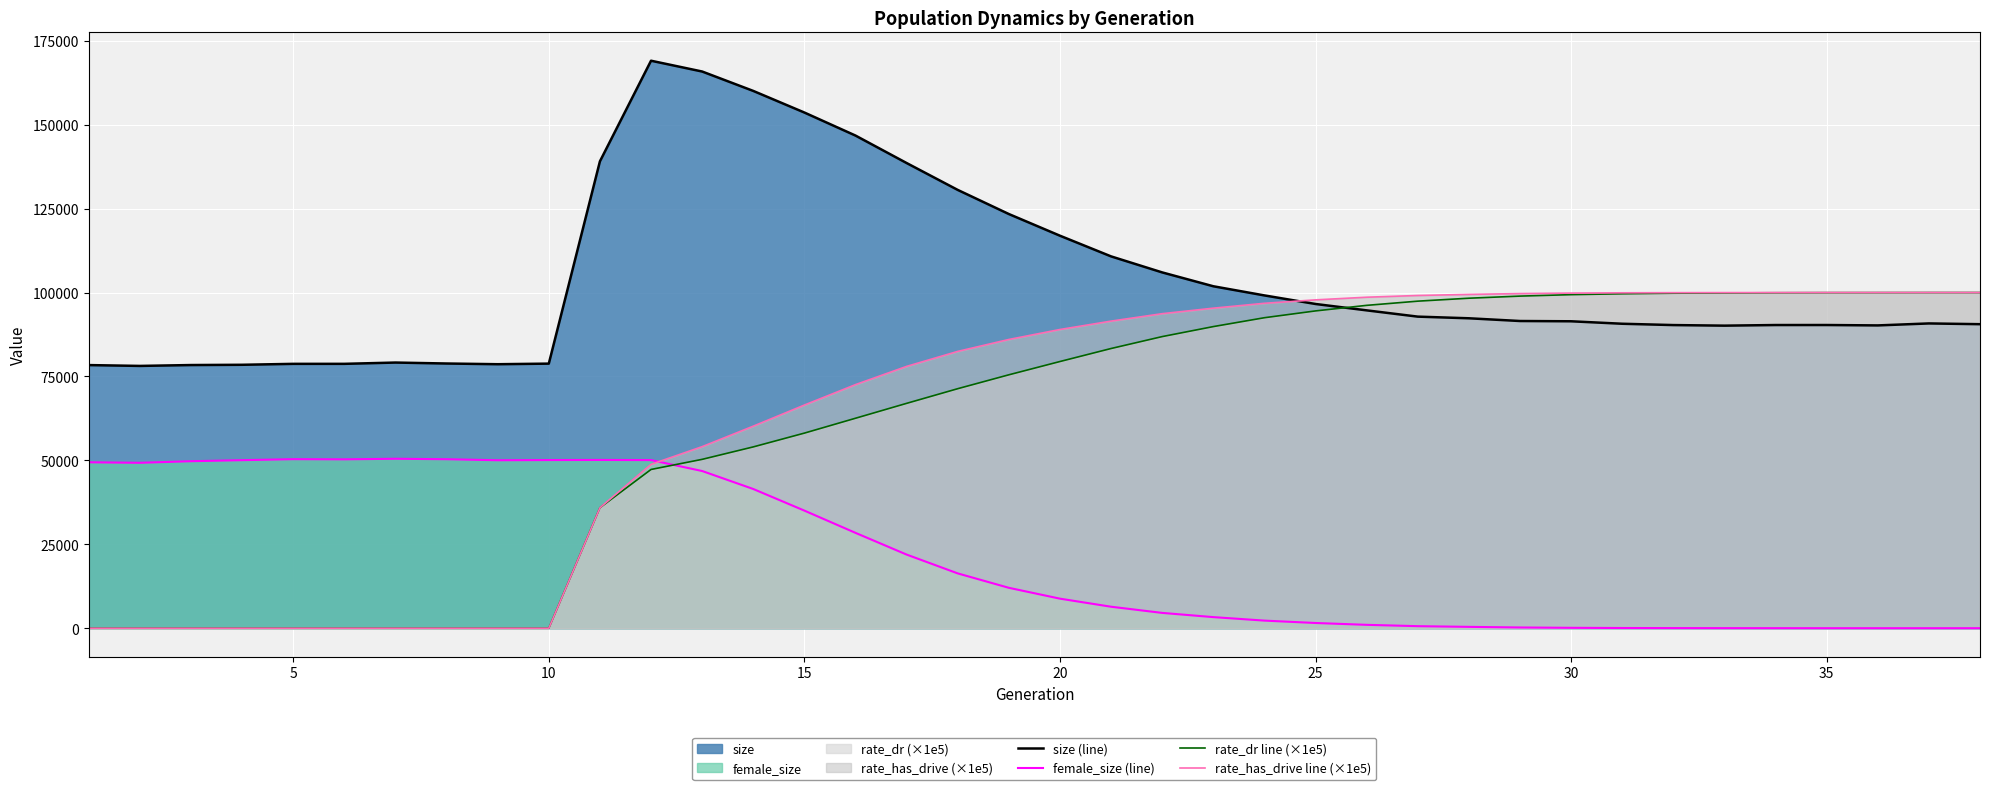

How many positive values does the female_size (line) series have?

37